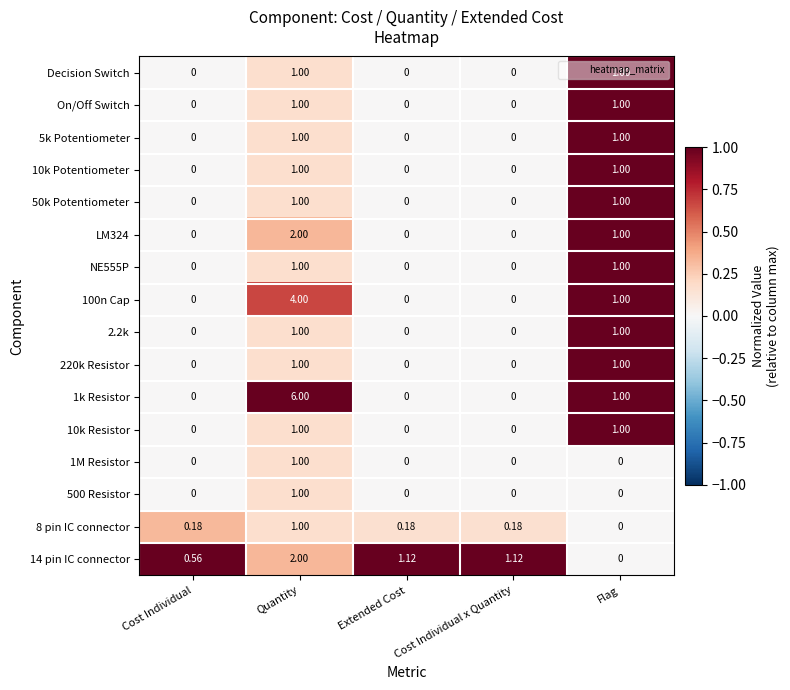

What is the difference between the highest and lowest values at Flag?

1.0